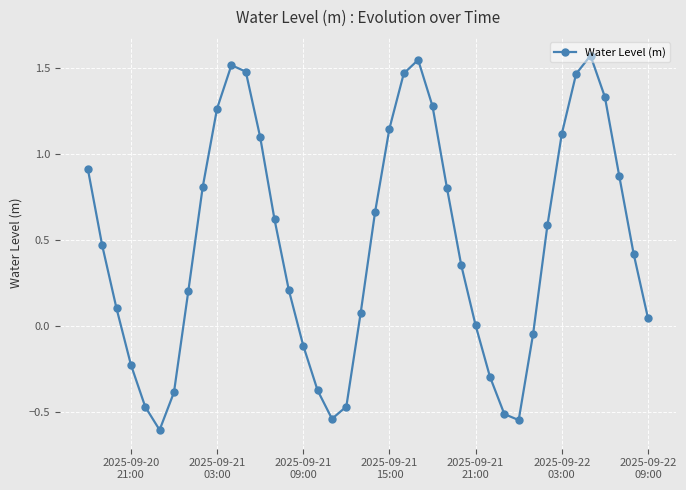

What is the smallest value displayed?

-0.6